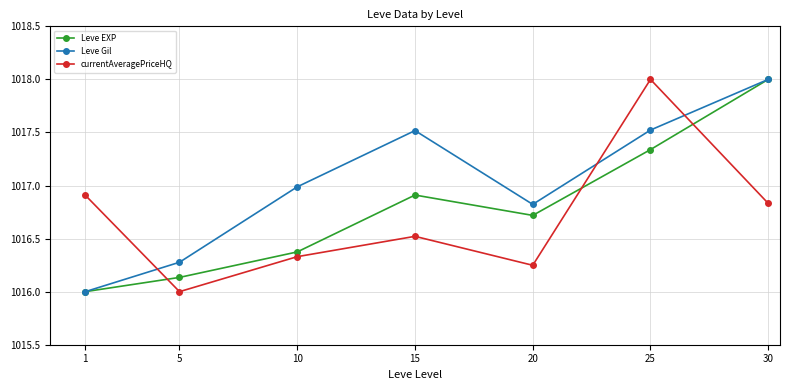

Which series has the largest total across all categories?

Leve Gil